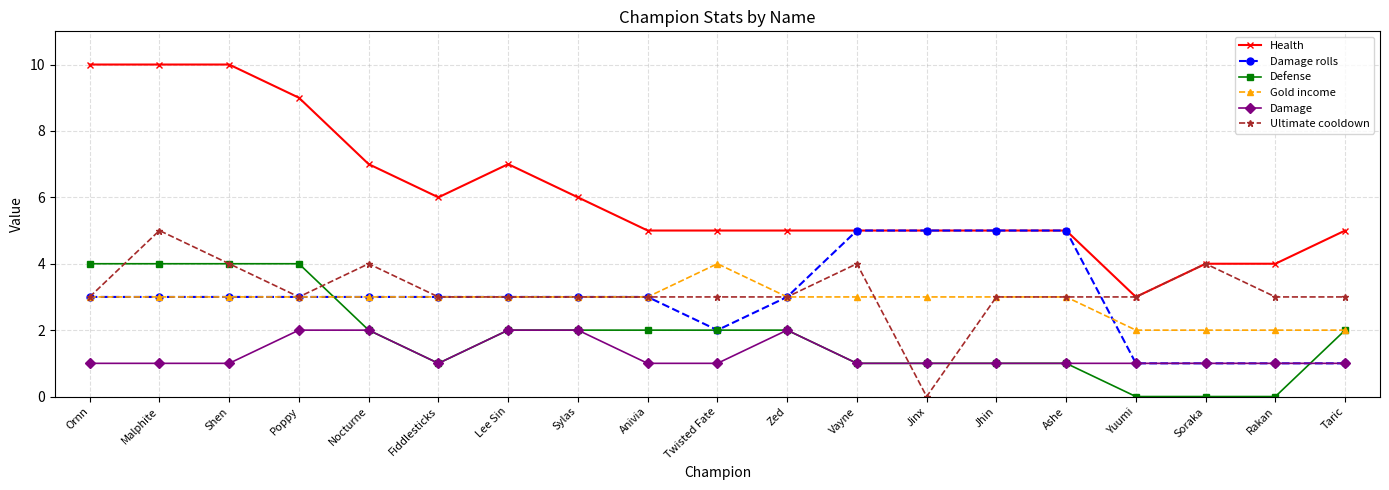

At which category is the sum across all series the highest?

Malphite